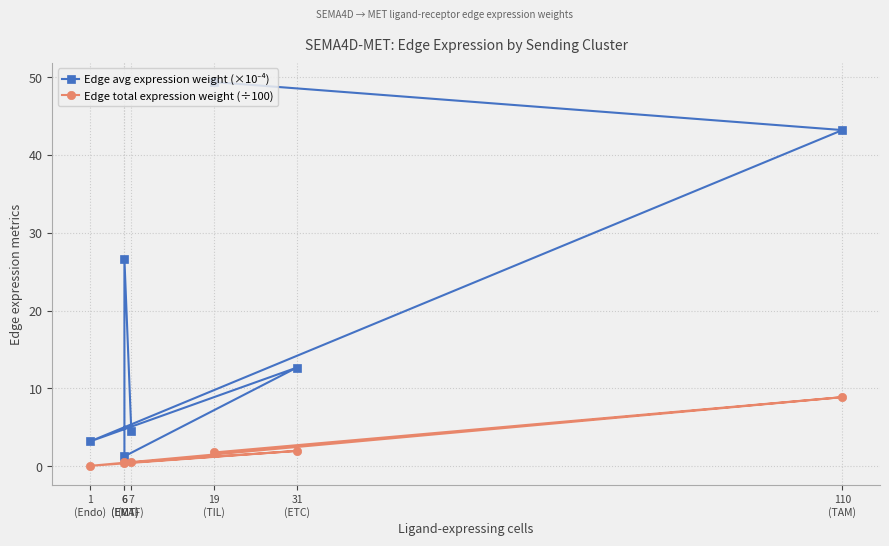

How many series are shown in this chart?

2